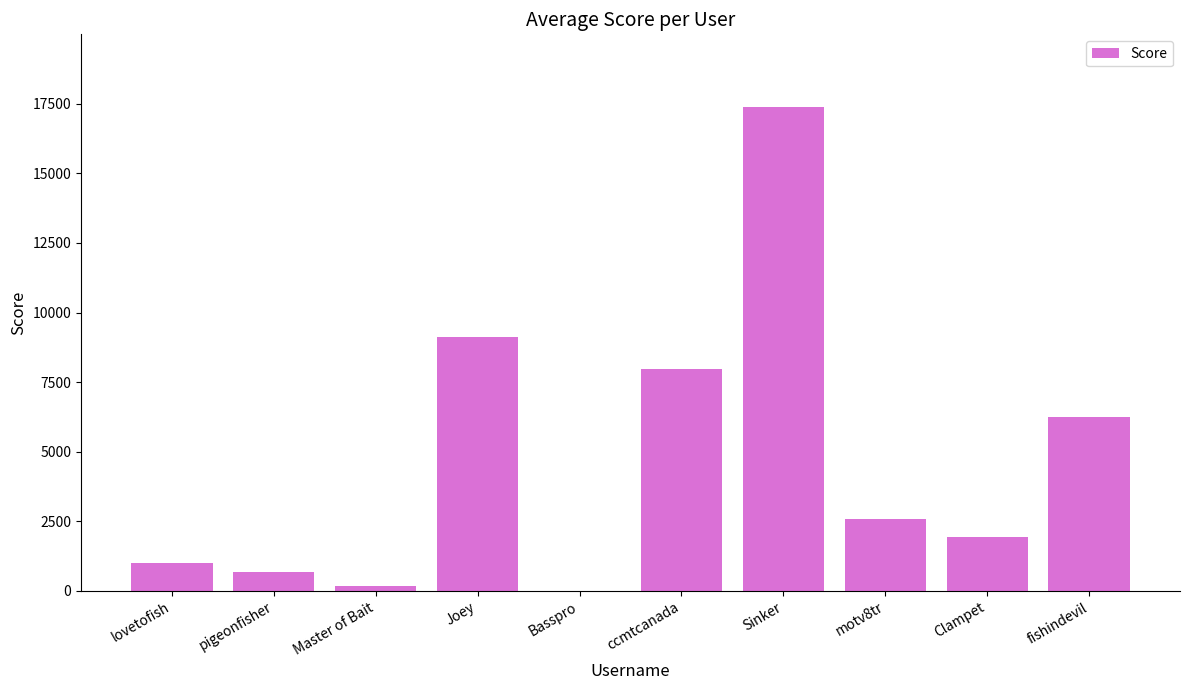

At which label does the data first exceed 2587?

Joey